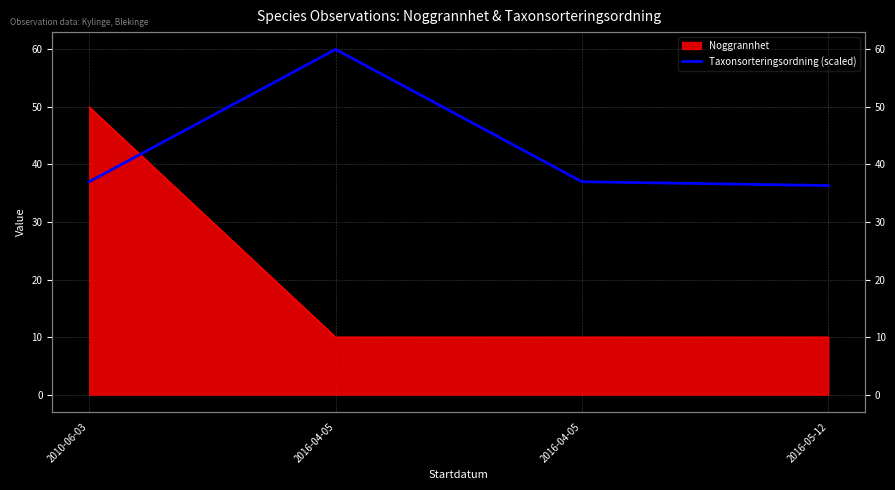

Which category has the highest value across all series?

2016-04-05